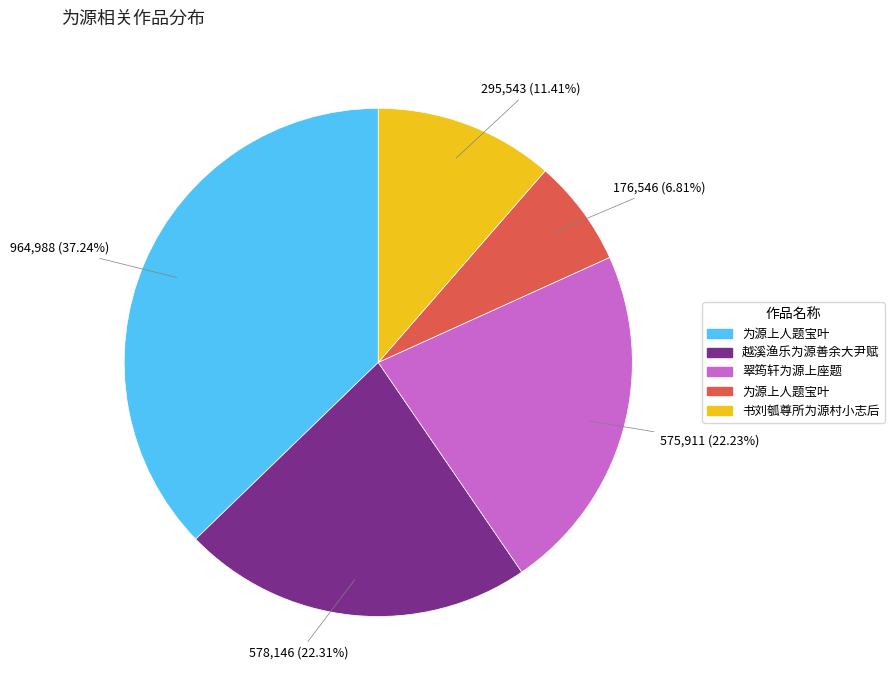

How many slices are in this pie chart?

5